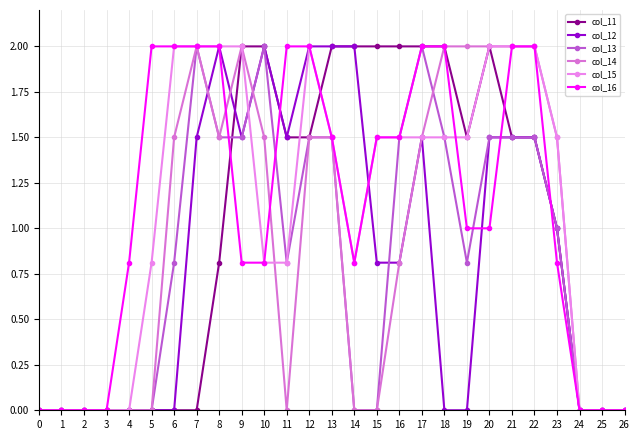

List the series in order of their peak value, highest first.

col_11, col_12, col_13, col_14, col_15, col_16